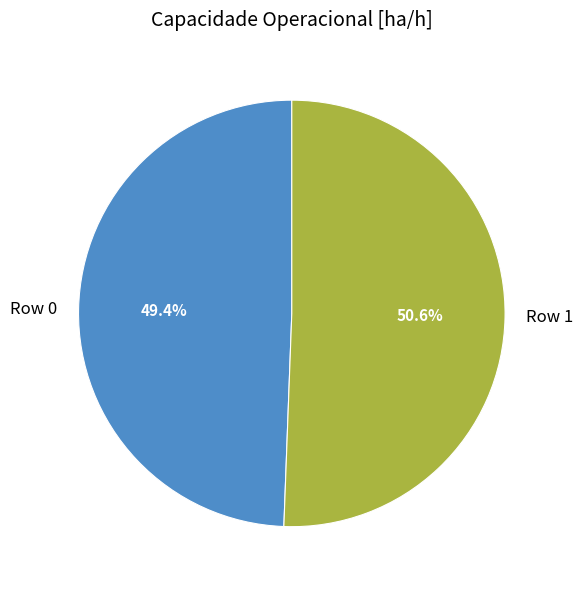

The Row 0 slice represents 58% of the pie. True or false?

False